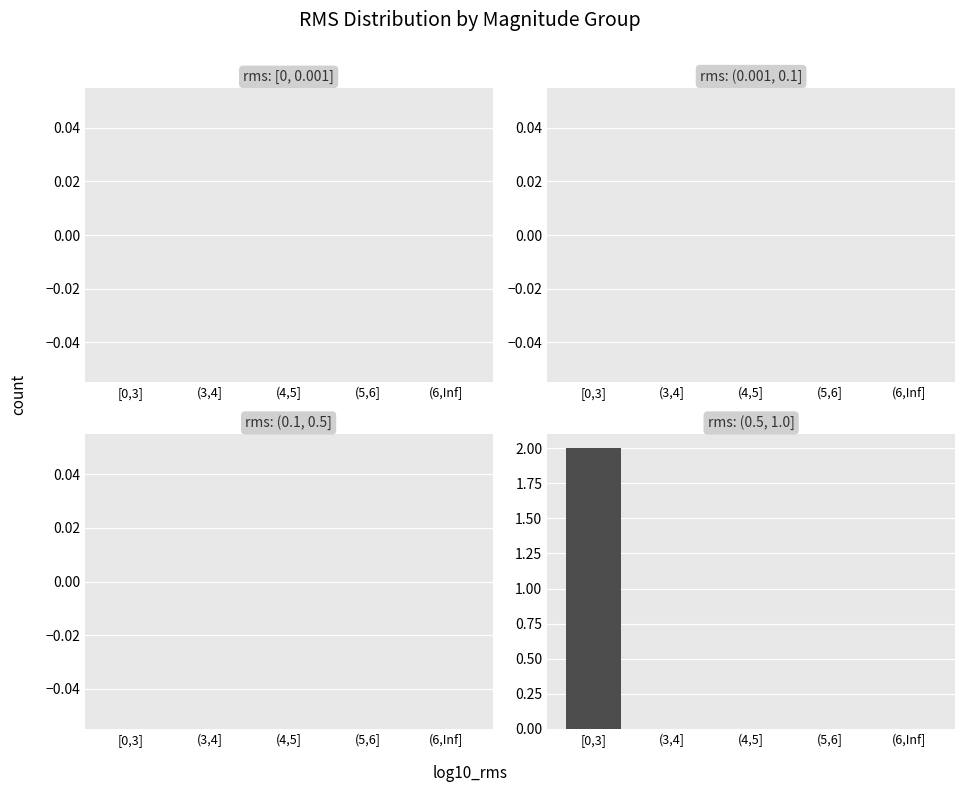

Which category has the highest value across all series?

[0,3]